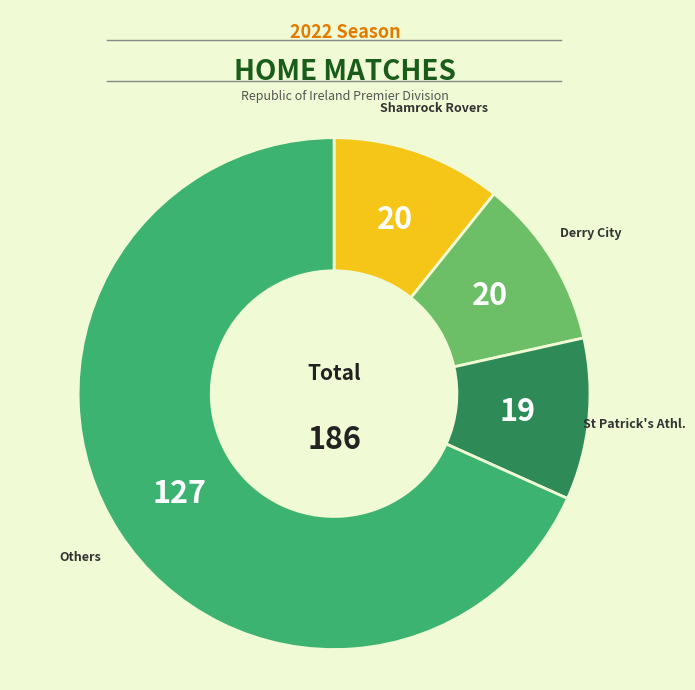

Is there any slice that represents more than half of the pie?

Yes